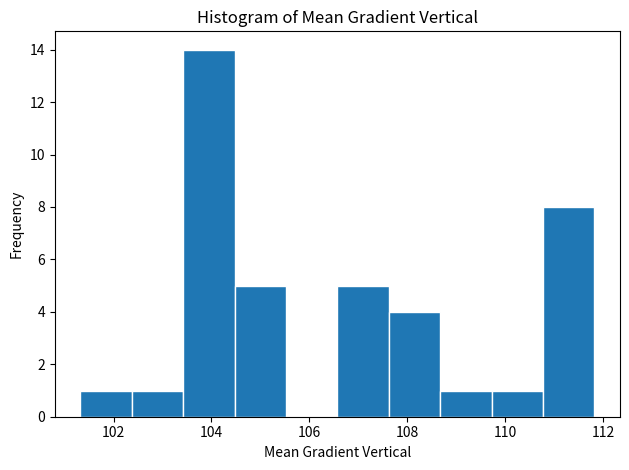

Reading left to right, list every bar in this chart as the range it spans on the x-axis followed by its height. Neither the bar edges nor the heights are printed on the chart, so give them approximately, as read against the axes.

101.4 to 102.4: 1
102.4 to 103.4: 1
103.4 to 104.4: 14
104.4 to 105.6: 5
105.6 to 106.6: 0
106.6 to 107.6: 5
107.6 to 108.6: 4
108.6 to 109.8: 1
109.8 to 110.8: 1
110.8 to 111.8: 8